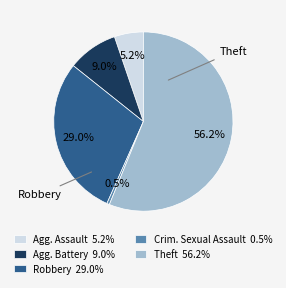

Which category has the smallest portion of the pie?

Crim. Sexual Assault 0.5%